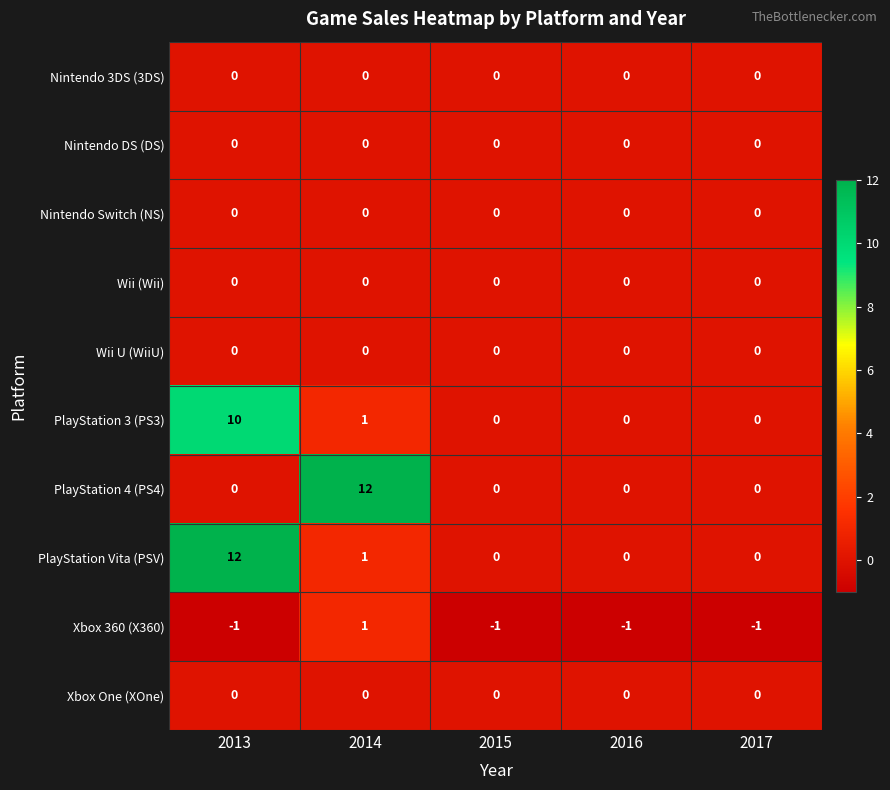

Is the value of Xbox 360 (X360) at 2015 greater than the value of PlayStation 3 (PS3) at 2014?

No